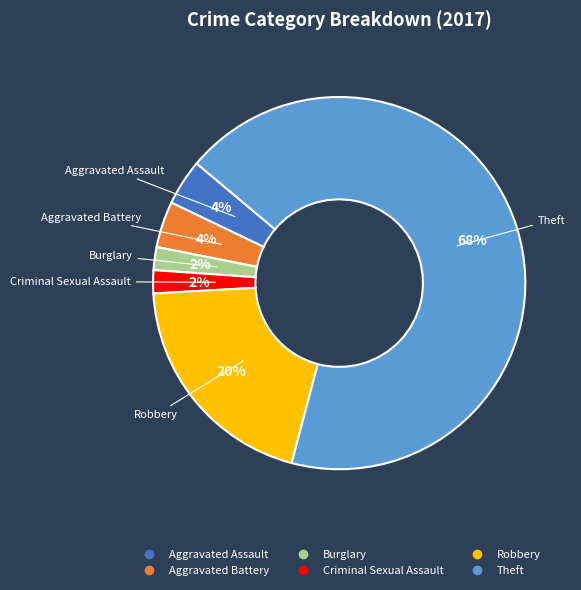

How many slices are in this pie chart?

6